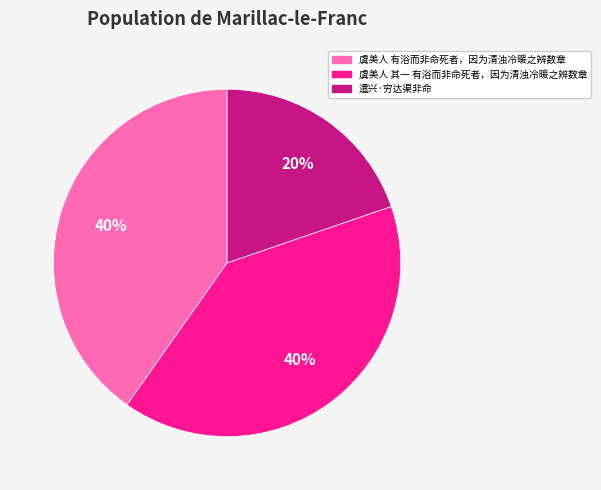

Which slice is the smallest?

遣兴·穷达渠非命